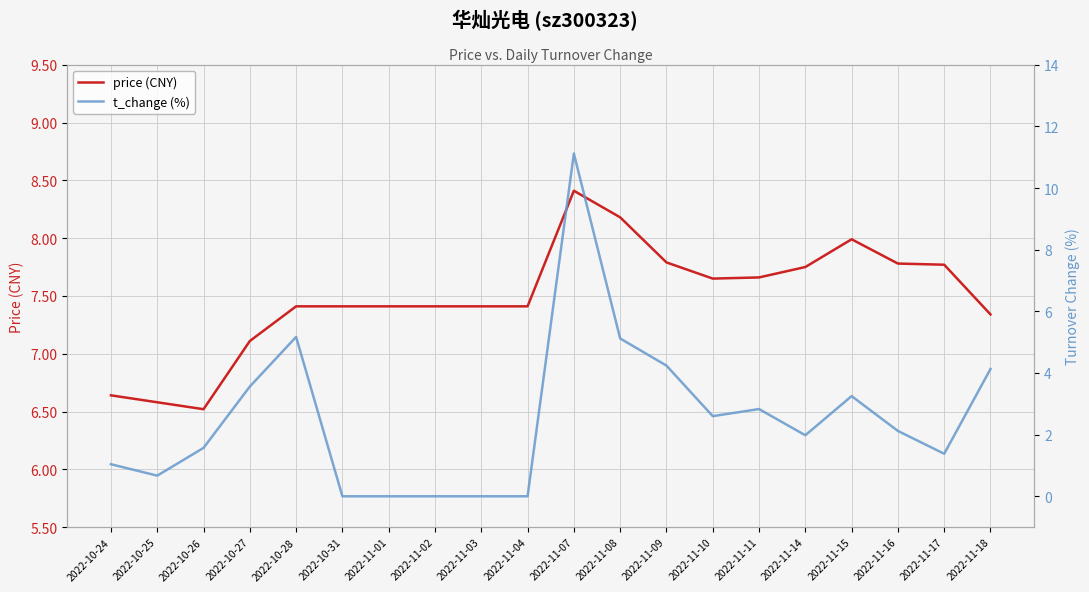

At how many categories does at least one series exceed 4?

20